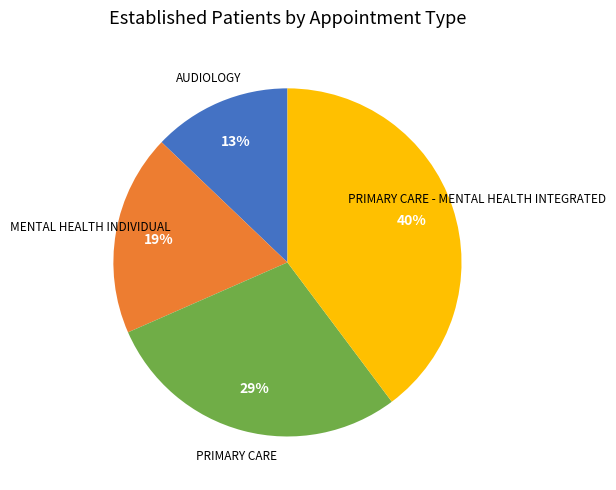

To the nearest percent, what is the difference between the largest and smallest slice percentages?

27%